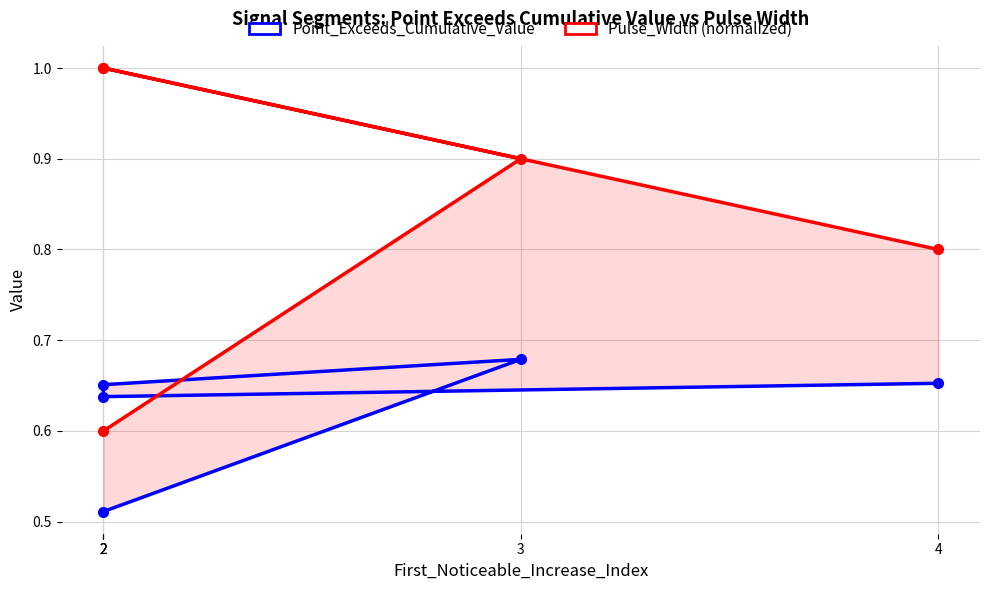

What are all the series names shown in the legend?

Point_Exceeds_Cumulative_Value, Pulse_Width (normalized)